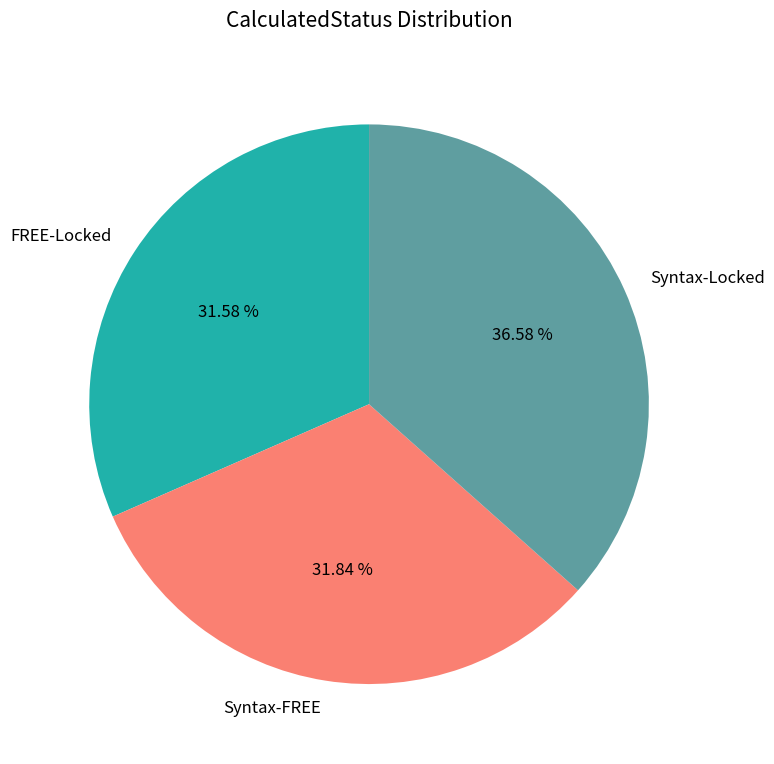

Is there any slice that represents more than half of the pie?

No